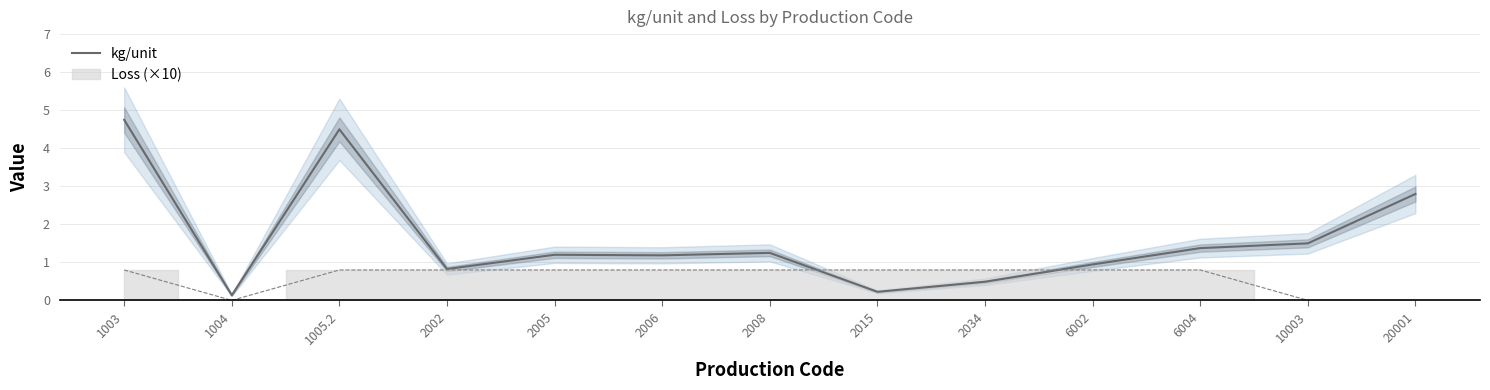

The chart shows a value of 1.2 at 2006. True or false?

True